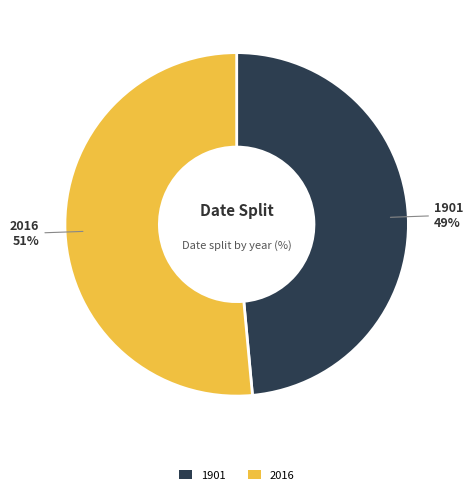

Which category has the biggest portion of the pie?

2016